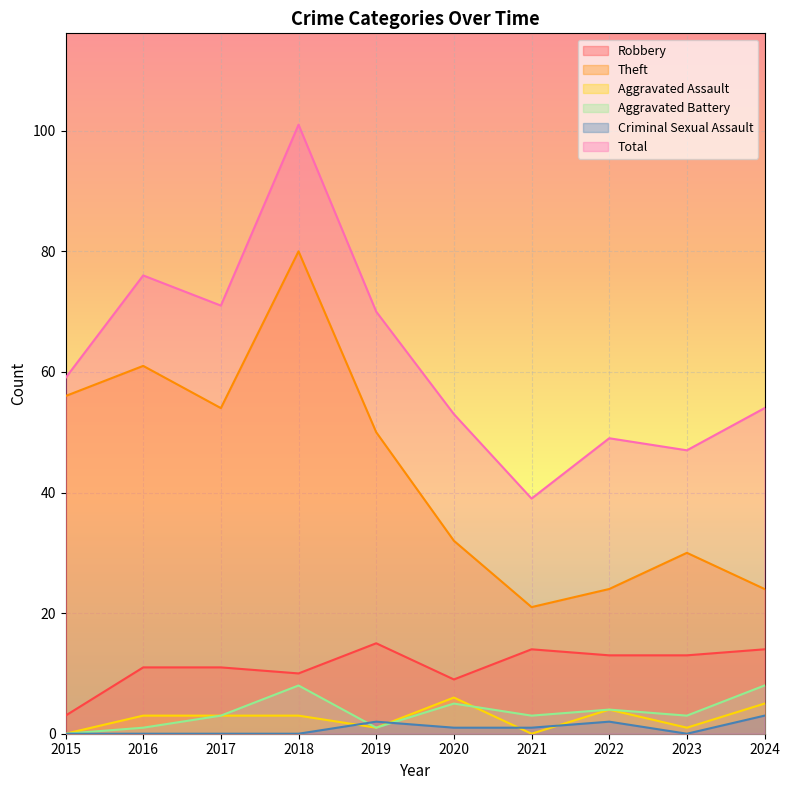

At how many categories does at least one series exceed 69?

4